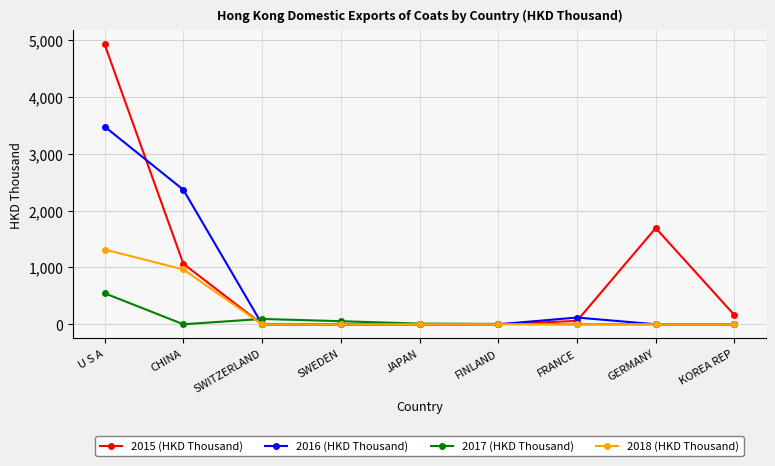

What is the sum of all 2018 (HKD Thousand) values?

2278.9